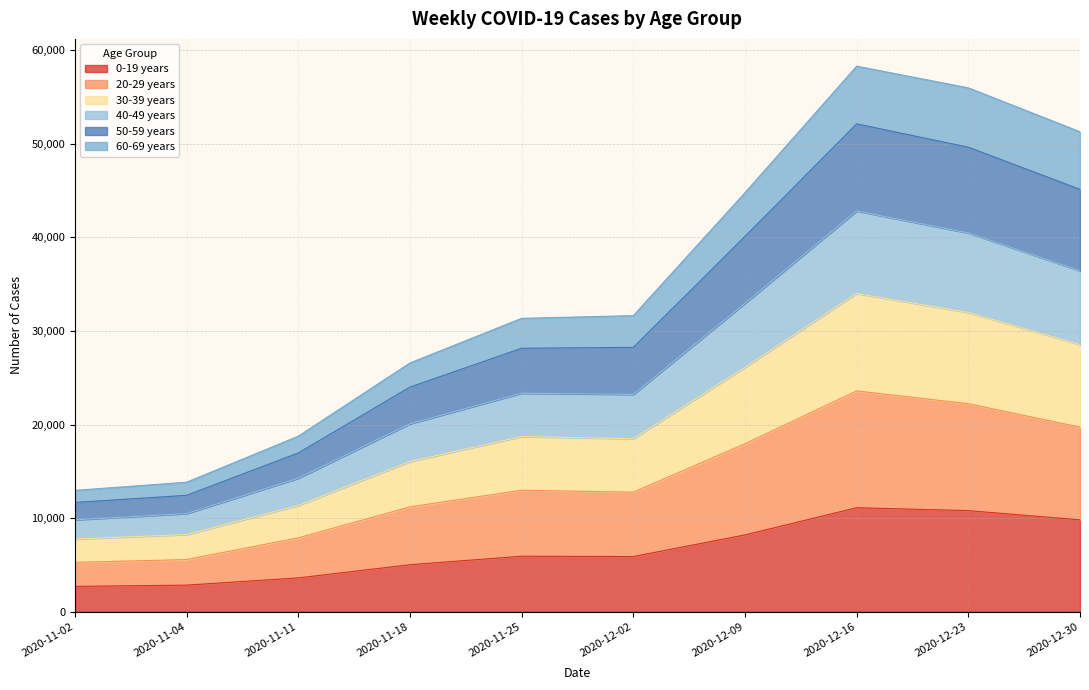

What is the minimum value for 0-19 years?

2701